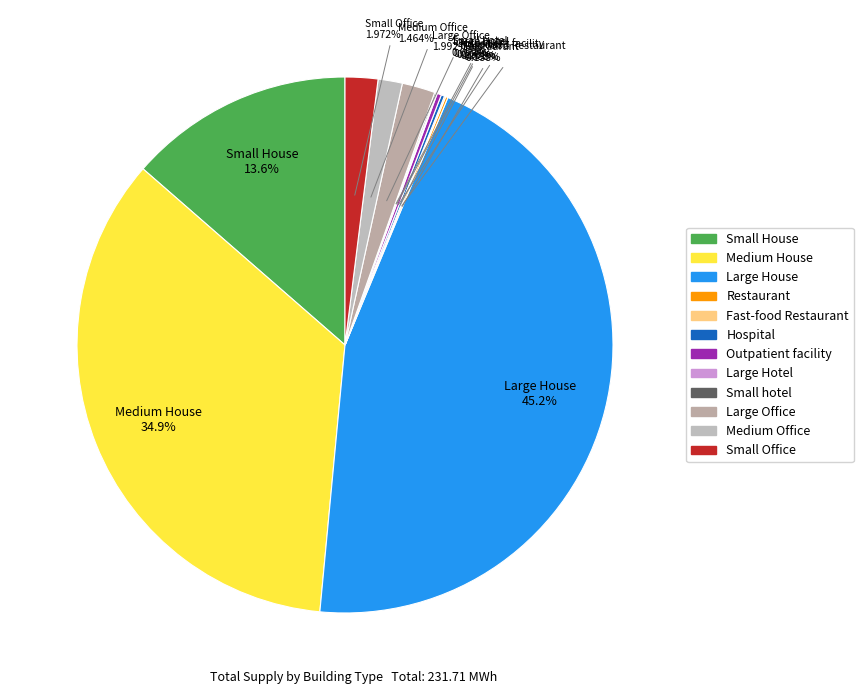

Is Medium House the majority of the pie?

No